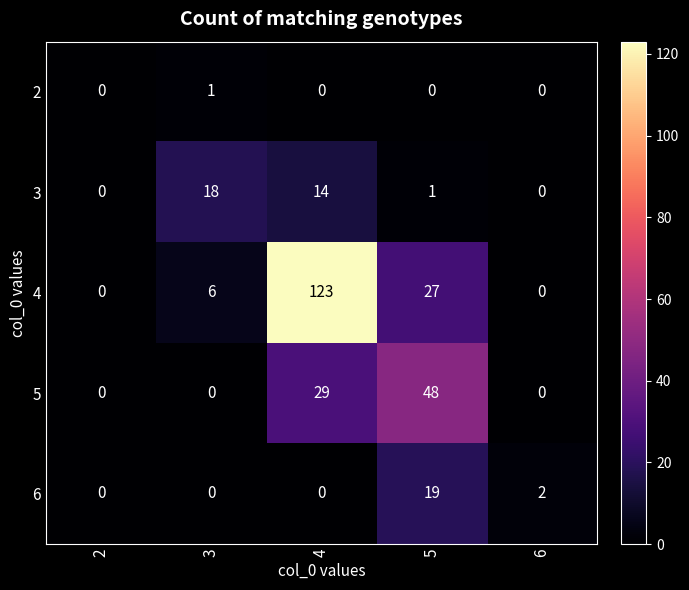

What is the difference between the 5 values at 5 and 6?

48